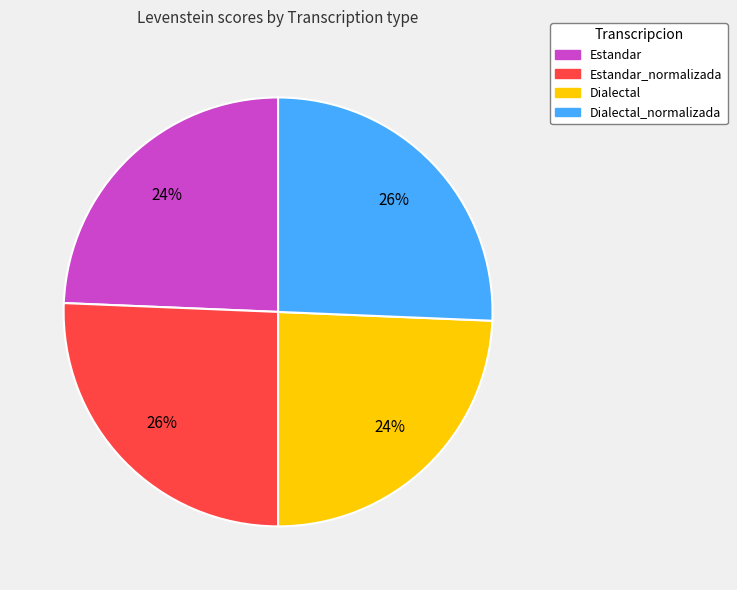

To the nearest percent, what is the combined percentage of Dialectal_normalizada and Dialectal?

50%